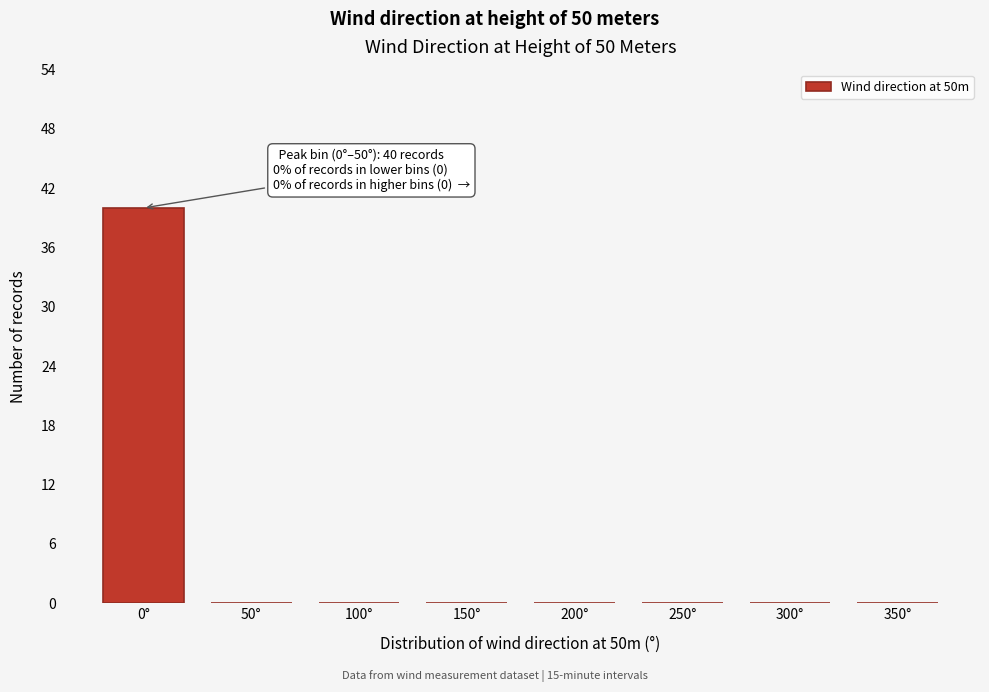

Reading right to left, what are all the values shown in this chart?

350°=0	300°=0	250°=0	200°=0	150°=0	100°=0	50°=0	0°=40